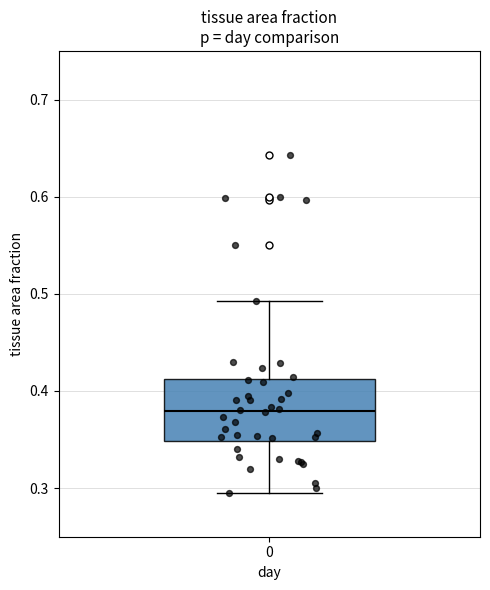

Read this box plot against the y-axis: the position of the median line, the range covered by the box, and the ends of both whiskers. The values are not printed on the chart, so give them approximately, as read against the axis.

median 0.38, box 0.35 to 0.41, whiskers 0.30 to 0.49